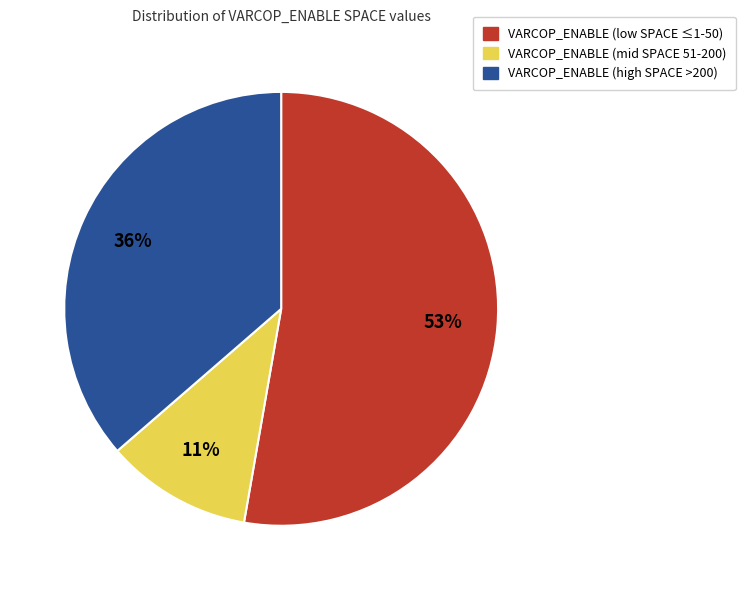

Is it true that VARCOP_ENABLE (high SPACE >200) is 43% of the pie?

False